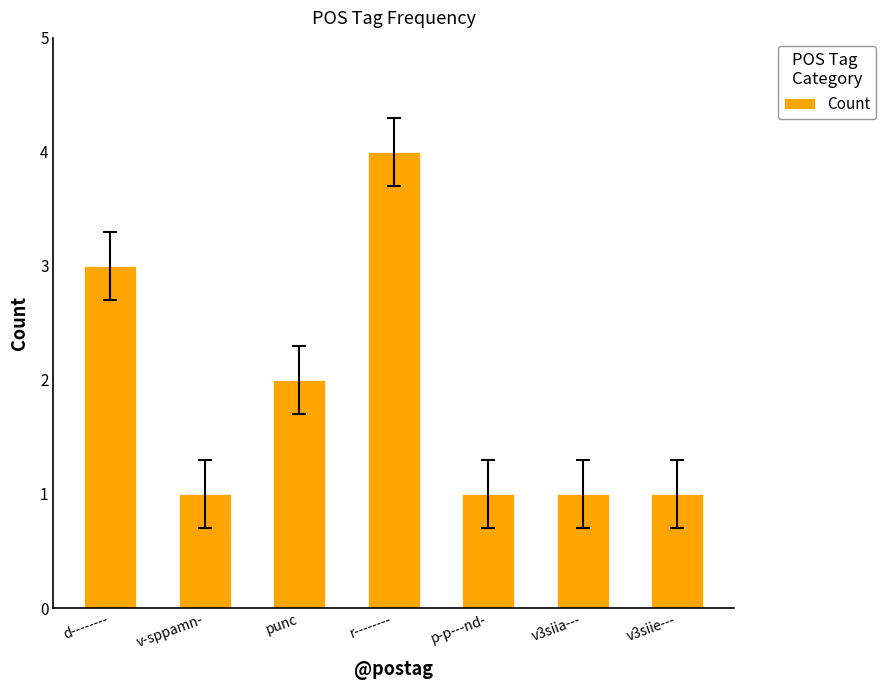

What is the difference between the values at r-------- and punc?

2